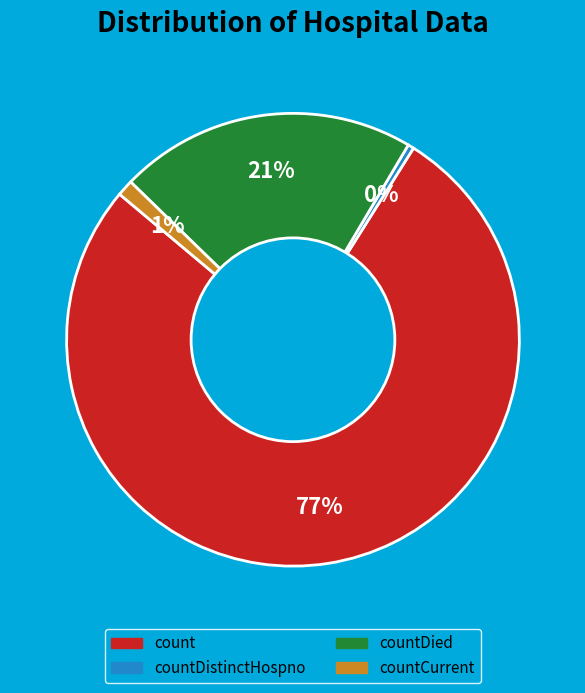

To the nearest percent, what is the average slice percentage?

25%